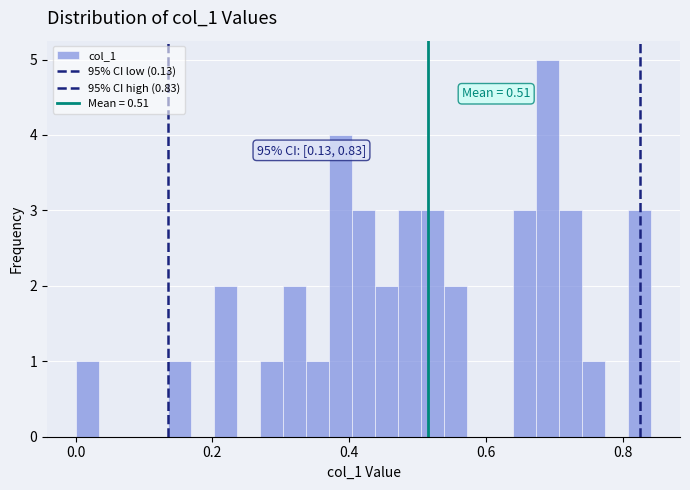

Around what value on the x-axis is the tallest bar? Give the approximate position of its centre, as read against the axis.

0.70